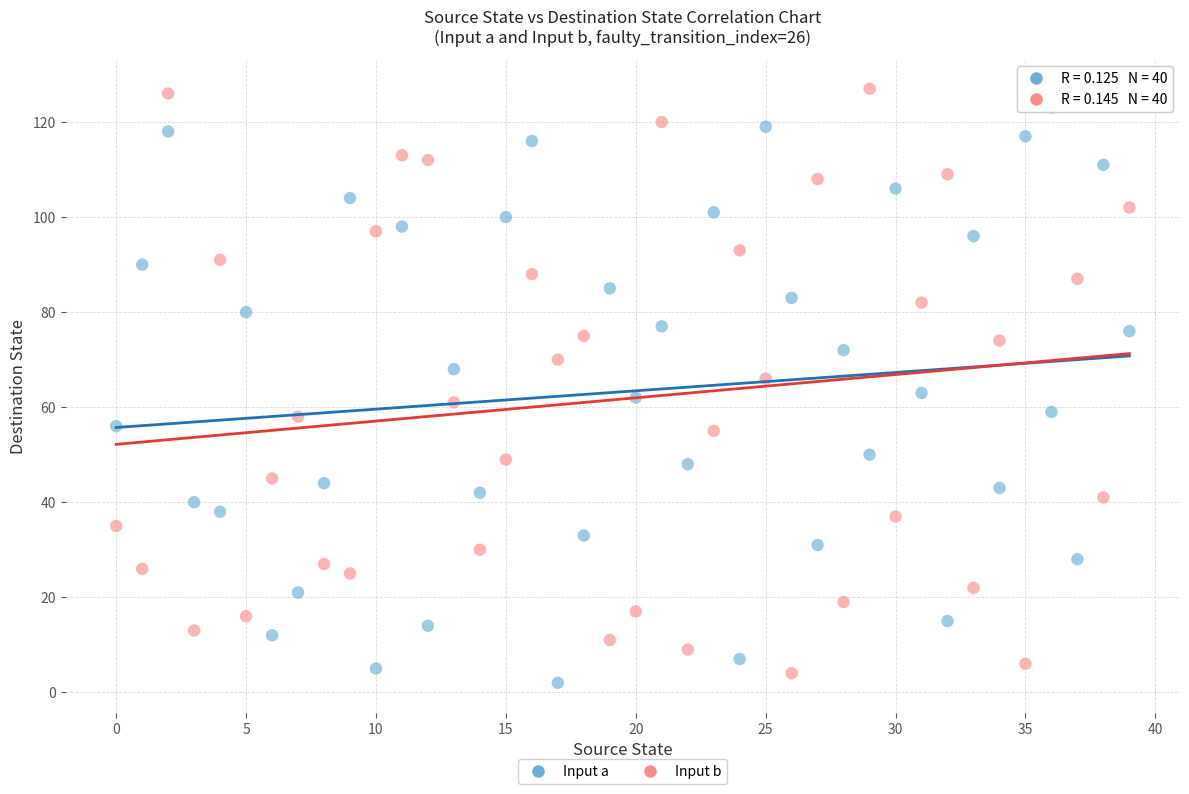

Which series has the widest spread of Y values?

Input b